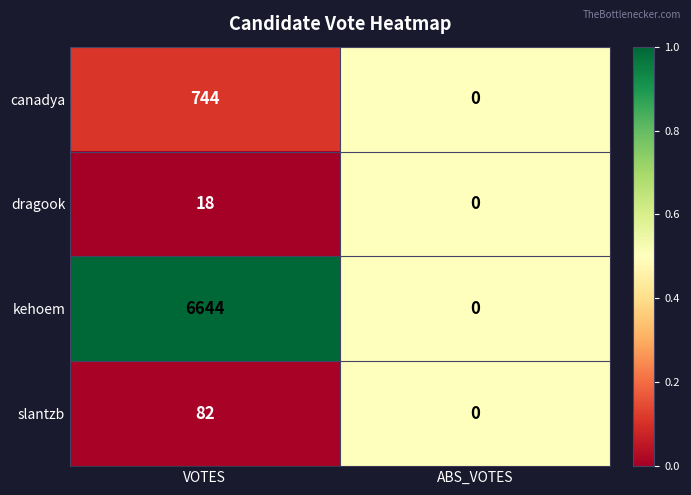

The slantzb series shows 82 at VOTES. True or false?

True